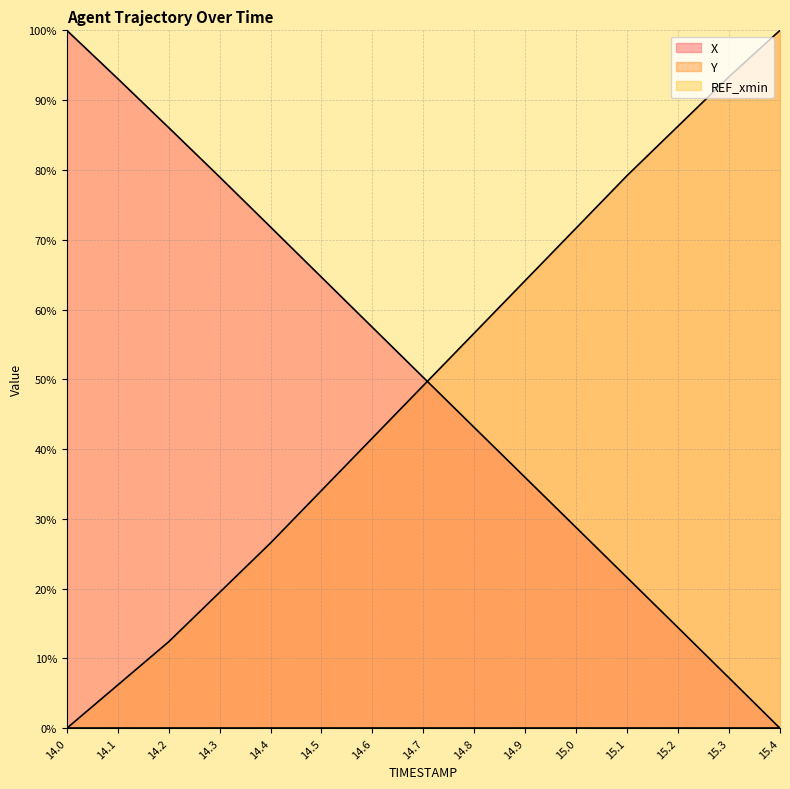

What is the total value across all series at 14.7?

99.4